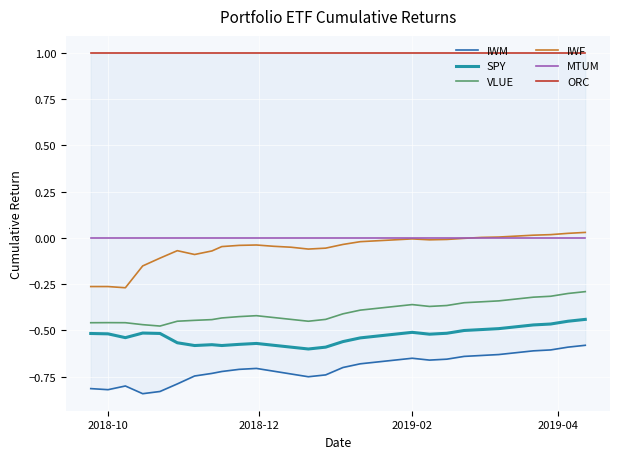

True or false: IWM and IWF cross at least once.

False